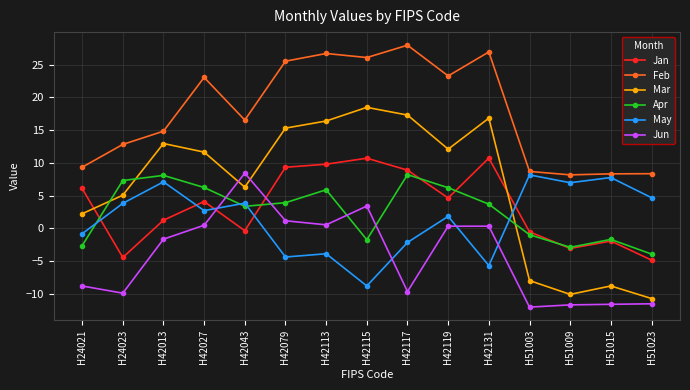

How many lines are shown in the chart?

6